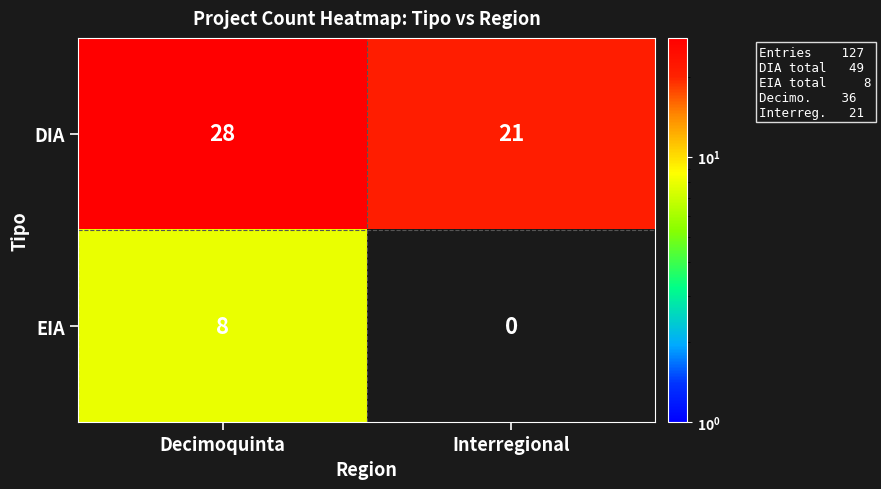

What is the difference between the maximum and minimum values in the EIA series?

8